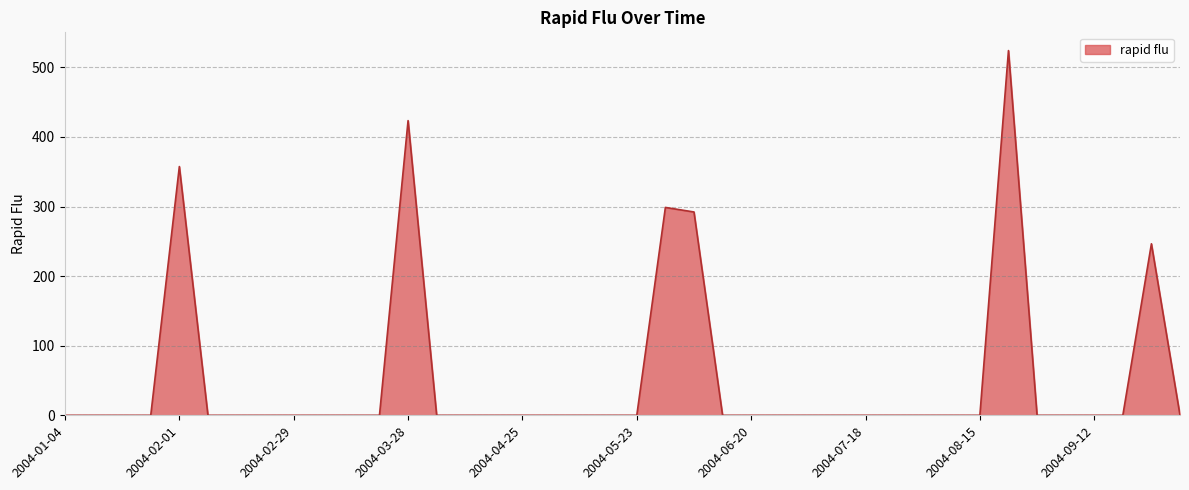

What is the maximum value shown in the chart?

524.1